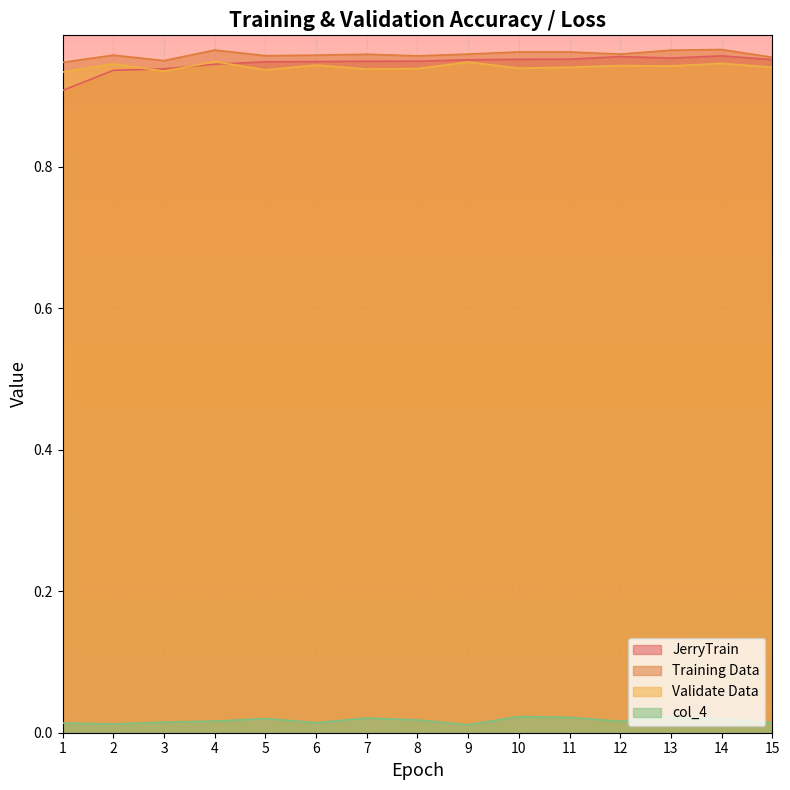

How many series are shown in this chart?

4